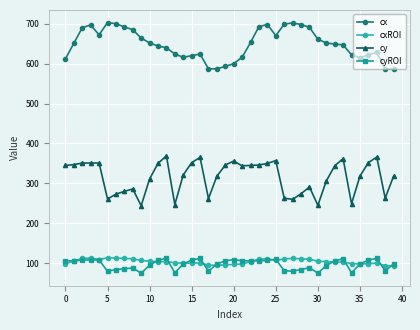

True or false: cy has more than 0 interior local peaks.

True